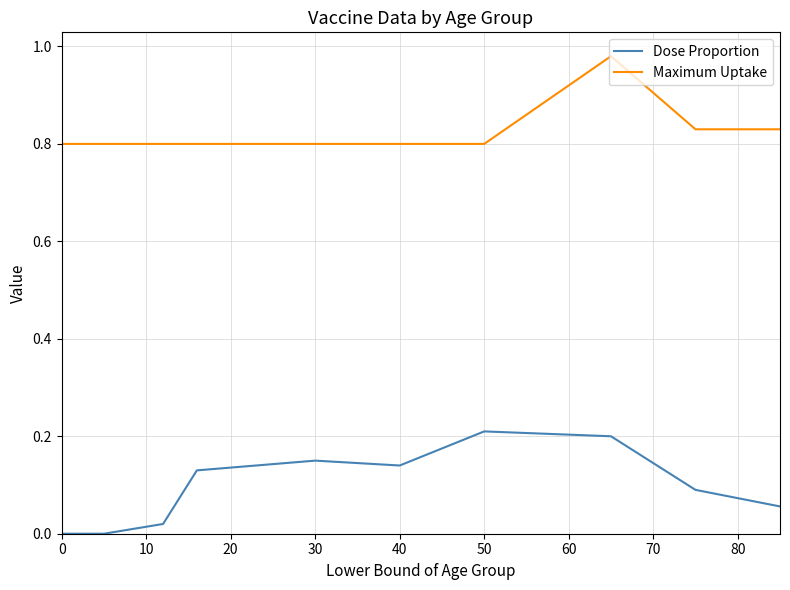

Which series has the largest total across all categories?

Maximum Uptake